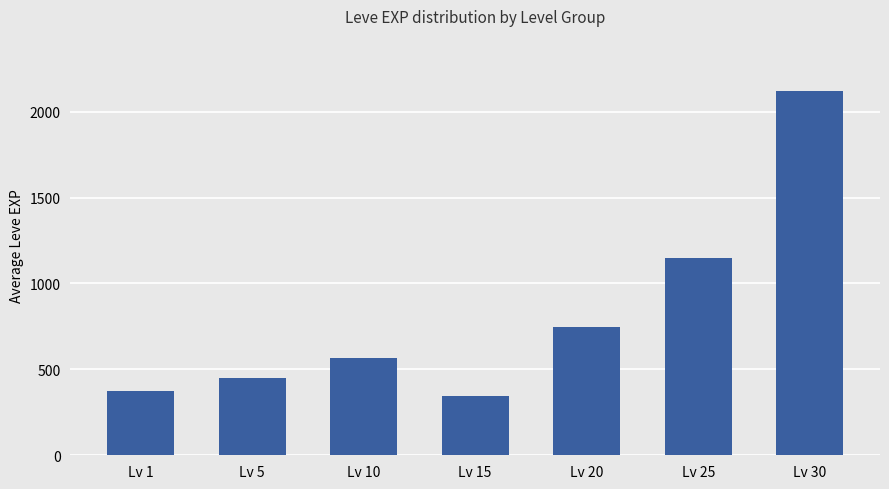

What is the average value?

821.5